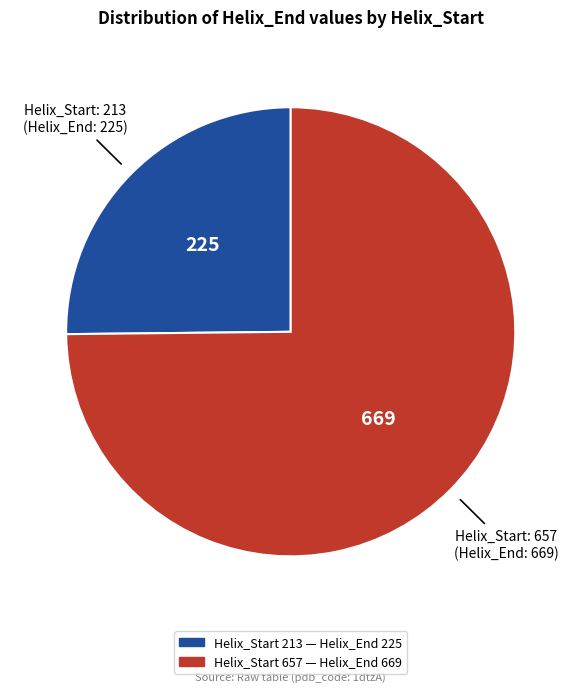

Is there a majority slice in this chart?

Yes